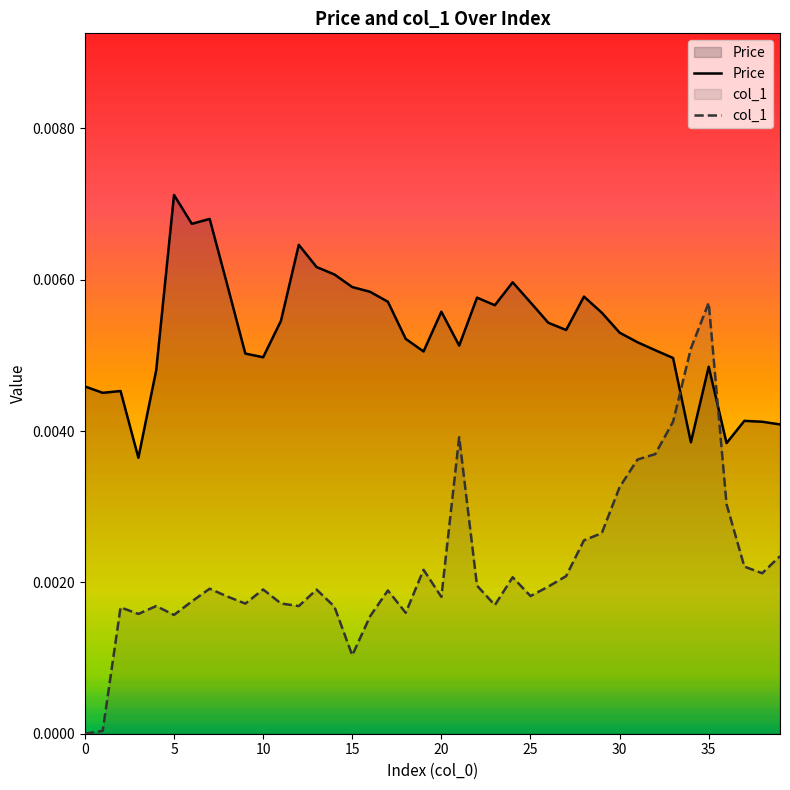

How many times do col_1 and Price cross each other?

2